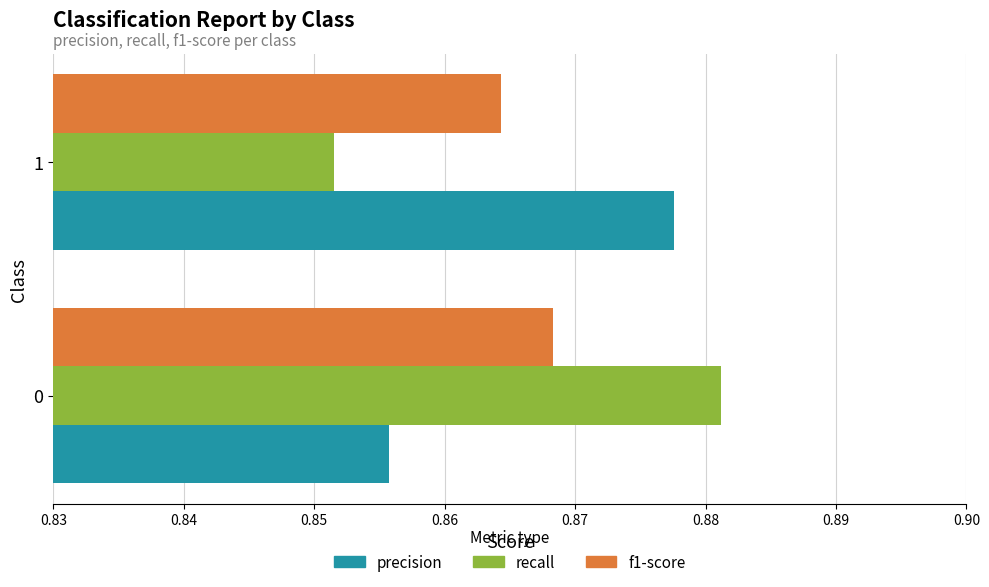

Is it true that precision equals 0.3 at 0?

False